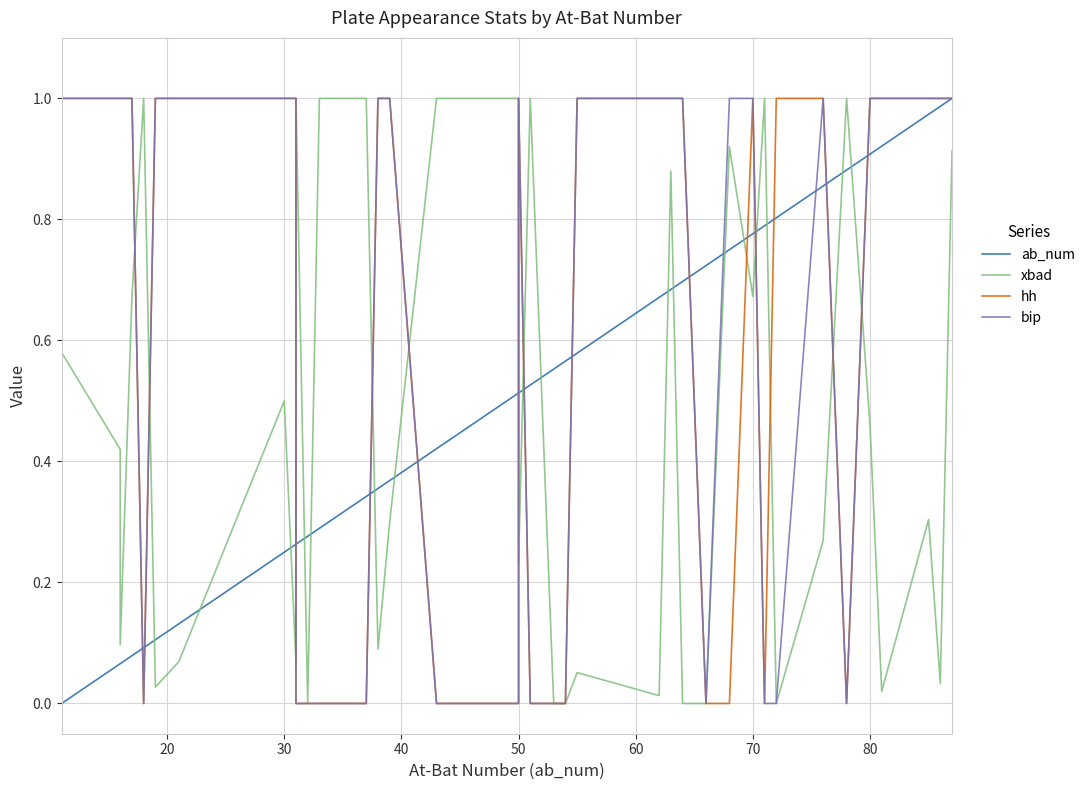

Rank the series at 40 from lowest to highest value.

ab_num, xbad, hh, bip